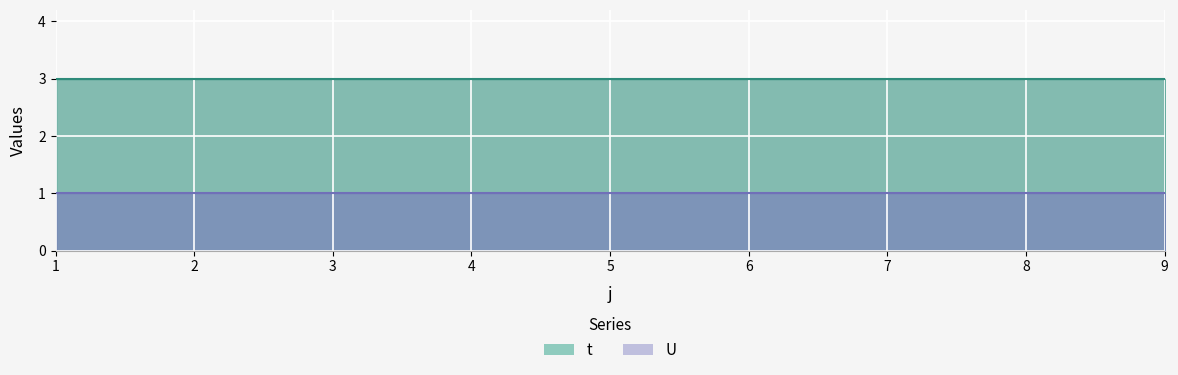

Reading left to right, list all the values displayed in this chart.

t: 1=3	2=3	3=3	4=3	5=3	6=3	7=3	8=3	9=3
U: 1=1	2=1	3=1	4=1	5=1	6=1	7=1	8=1	9=1